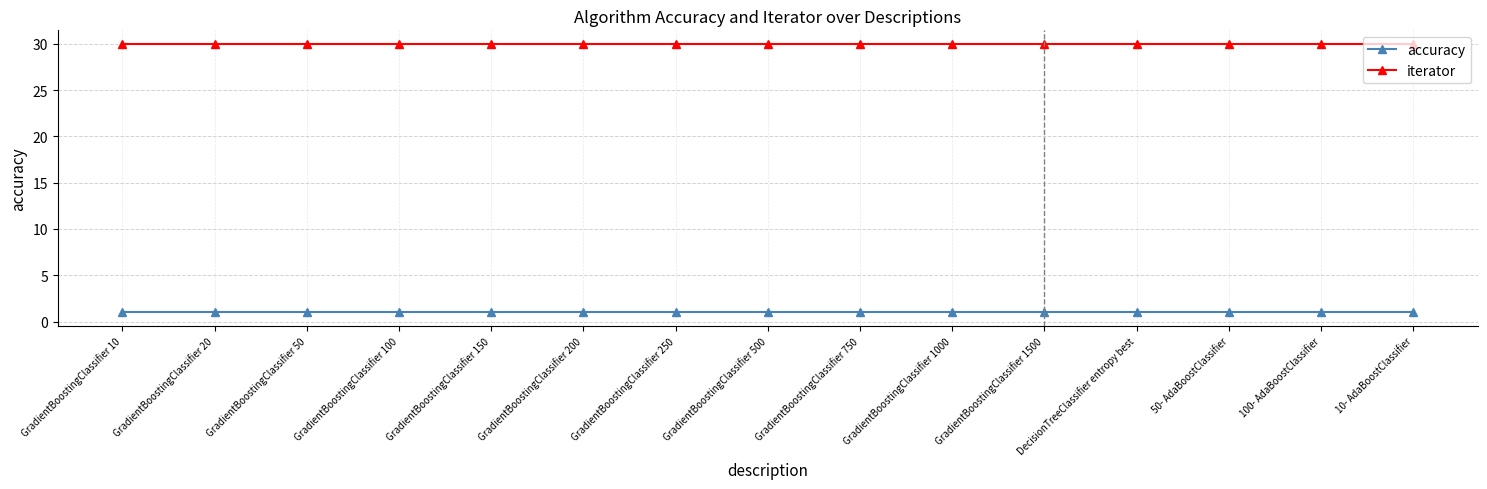

The value of accuracy at GradientBoostingClassifier 200 is 1. True or false?

True